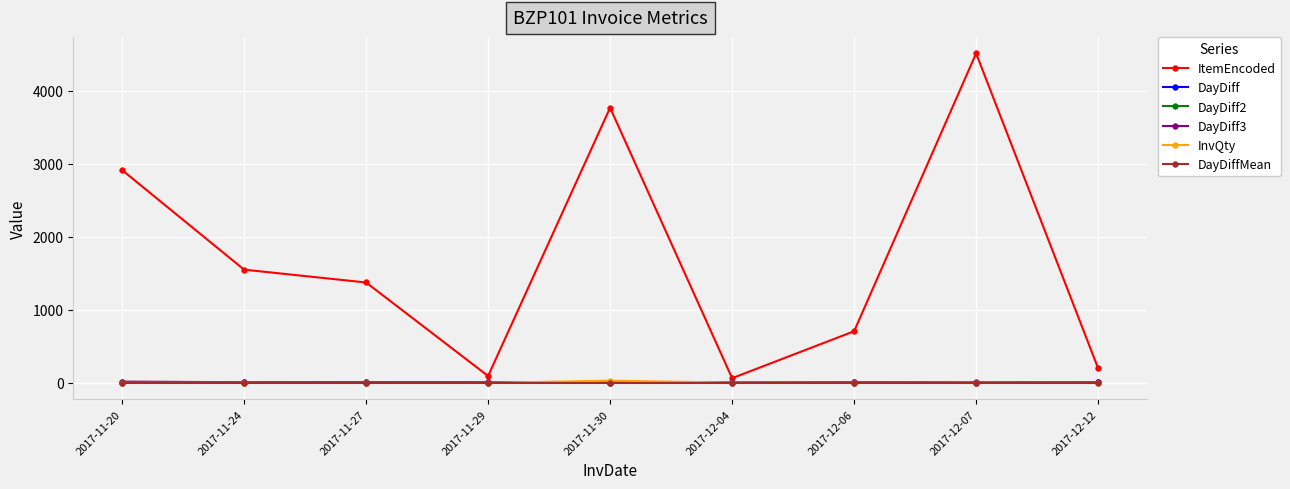

Read the DayDiff value at 2017-11-29.

2.0